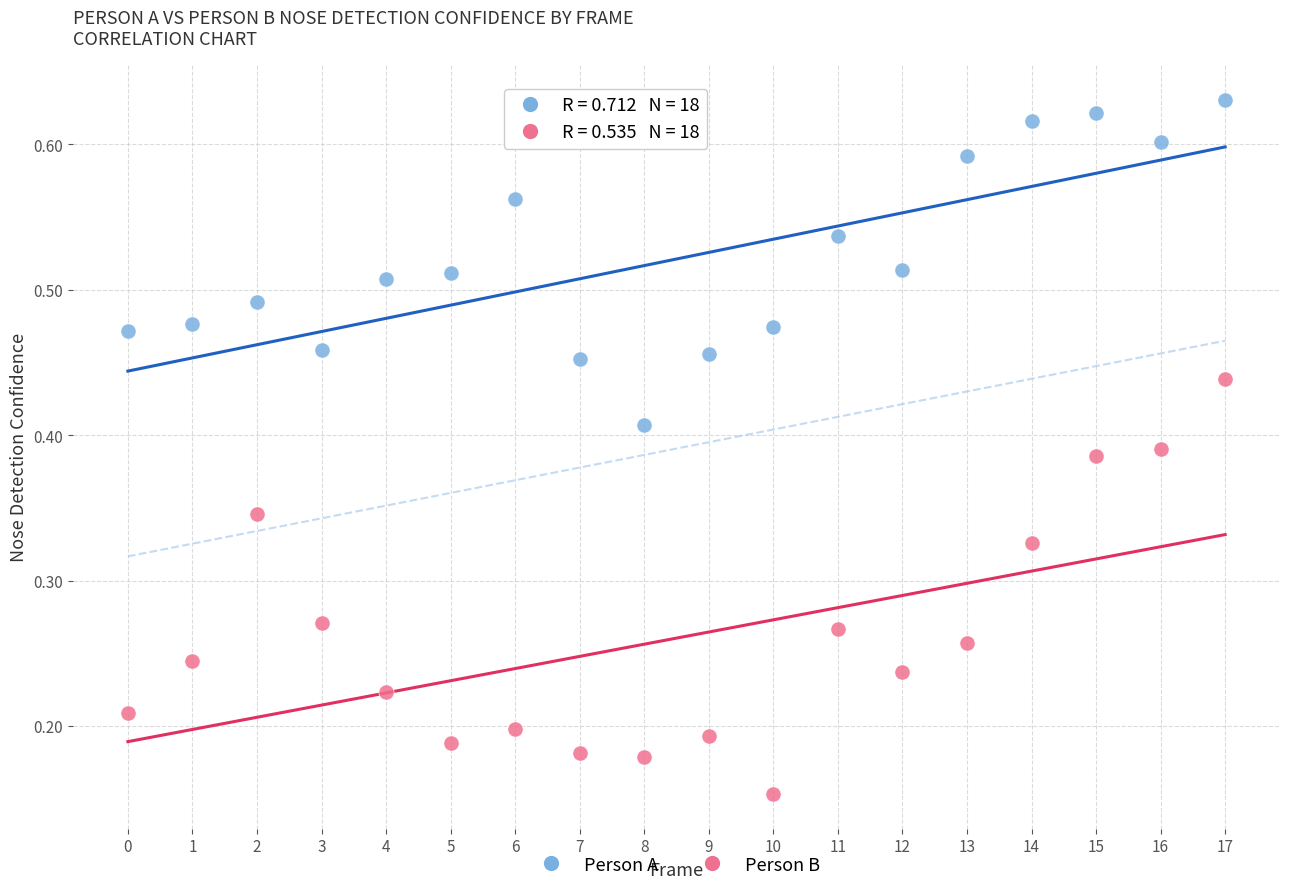

How many data points are displayed?

36